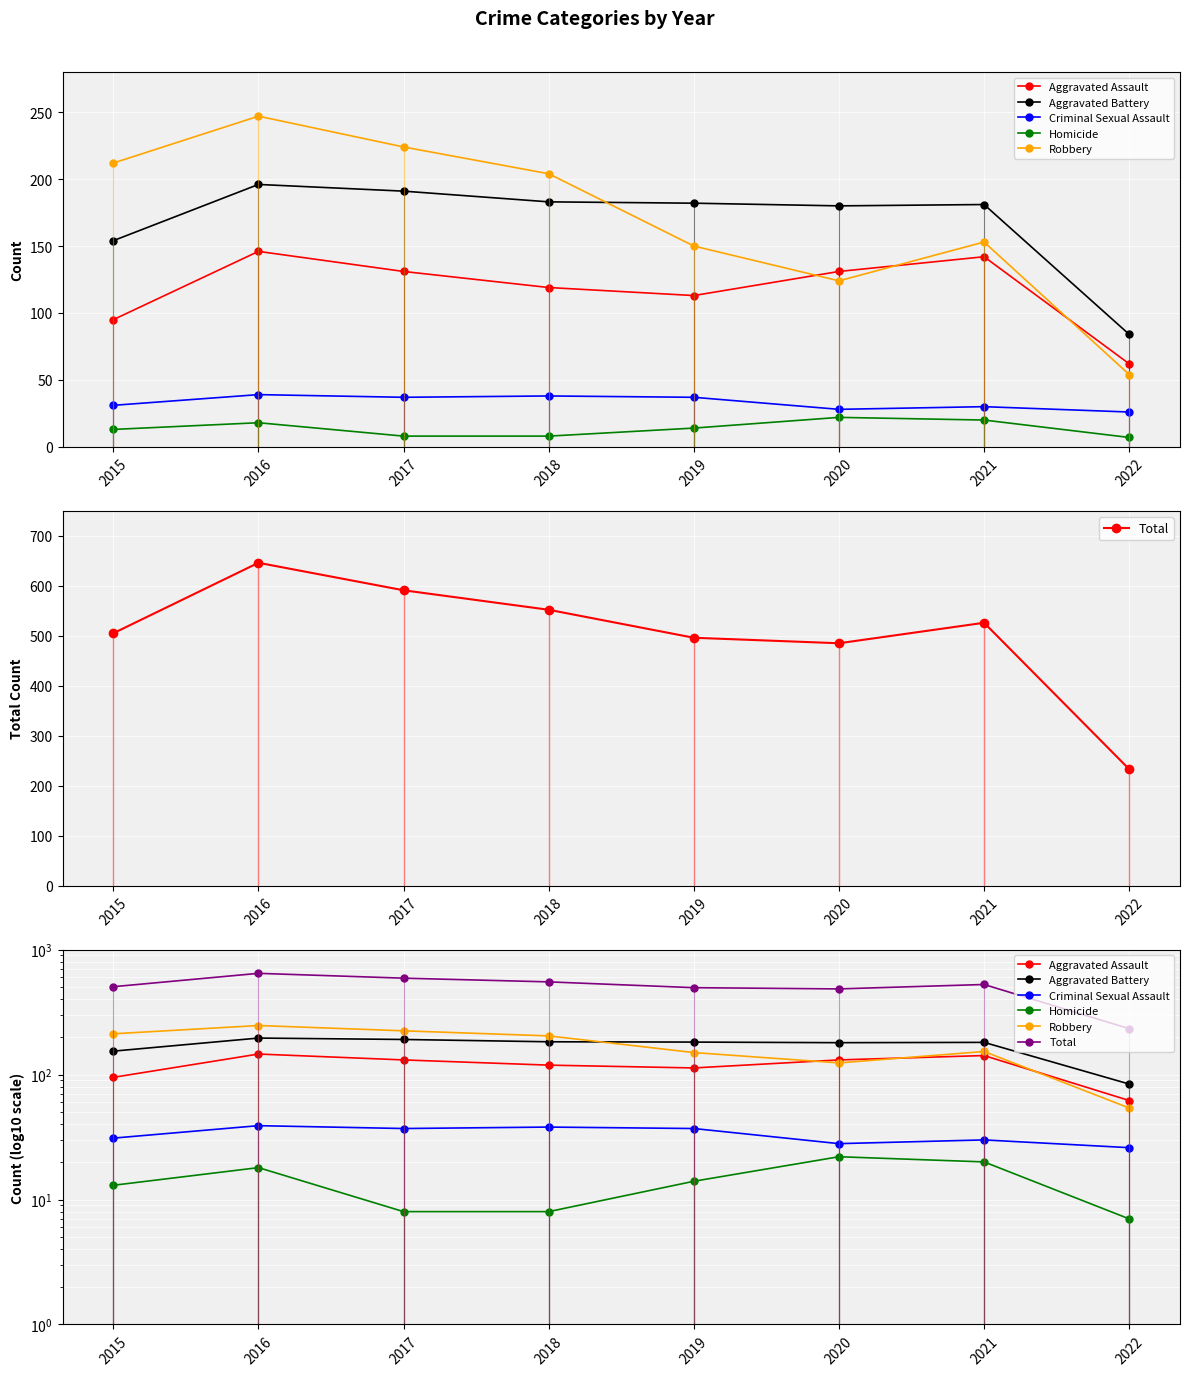

Which series changed the most between 2017 and 2022?

Total